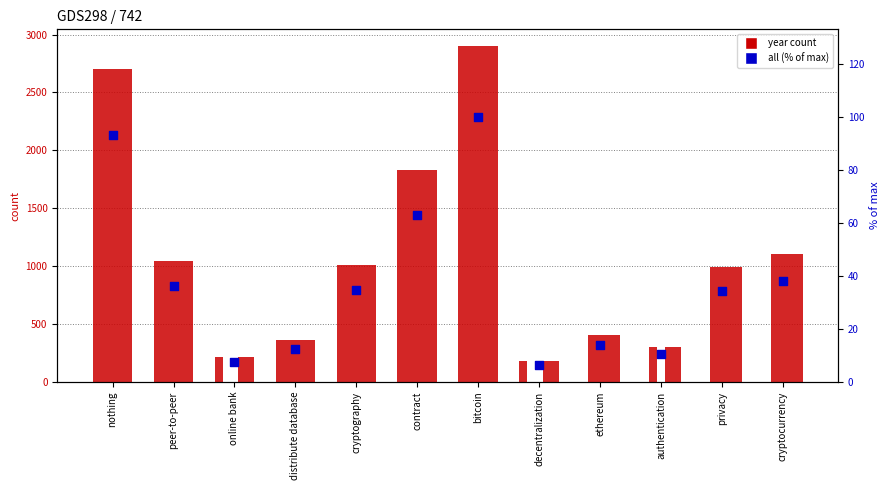

Which has a higher value, nothing or authentication?

nothing